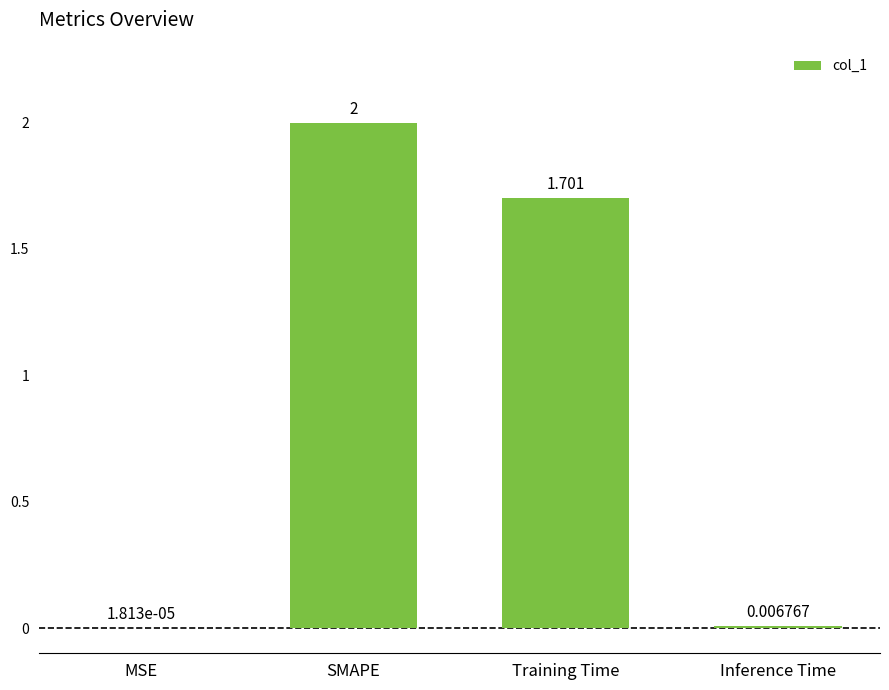

Between Inference Time and SMAPE, which is larger?

SMAPE